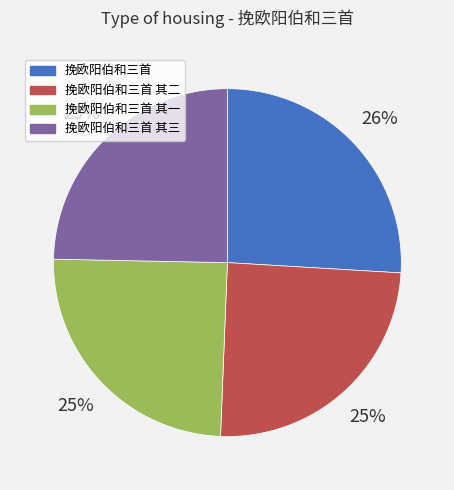

Does any single category account for the majority?

No